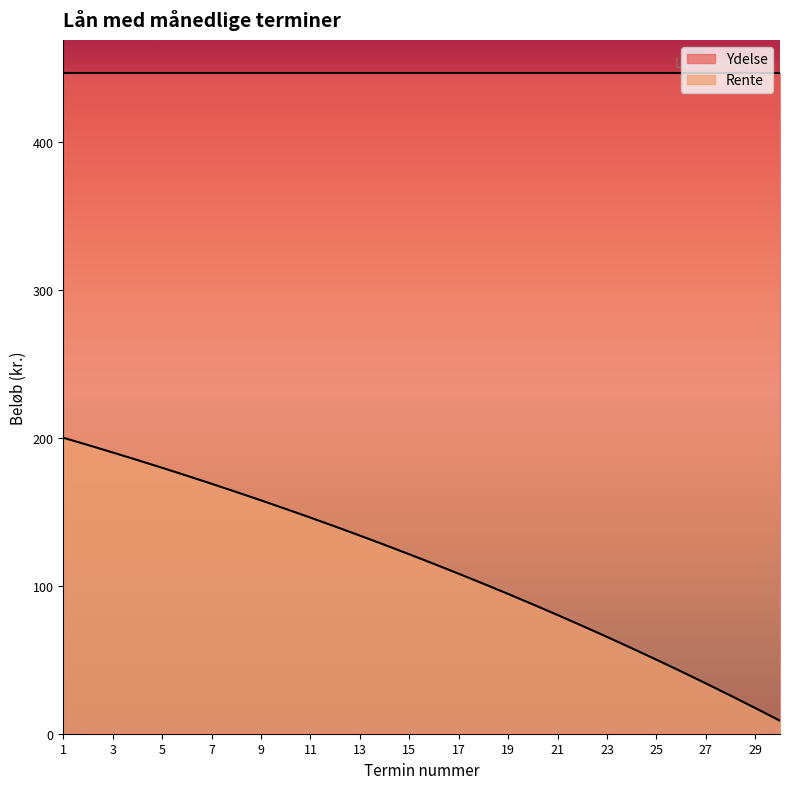

Reading left to right, what are all the values shown in this chart?

1=200.0	2=195.1	3=190.0	4=184.9	5=179.7	6=174.3	7=168.9	8=163.3	9=157.7	10=151.9	11=146.0	12=140.0	13=133.9	14=127.6	15=121.2	16=114.7	17=108.1	18=101.3	19=94.4	20=87.4	21=80.2	22=72.9	23=65.4	24=57.8	25=50.0	26=42.1	27=34.0	28=25.8	29=17.3	30=8.8